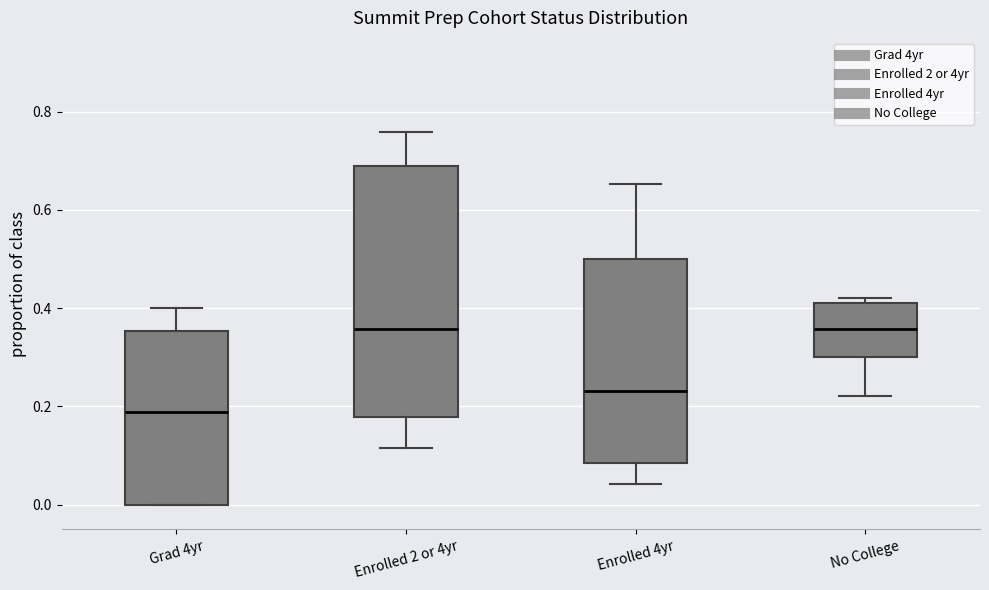

Comparing the boxes themselves (not the whiskers), which one is the tallest?

Enrolled 2 or 4yr